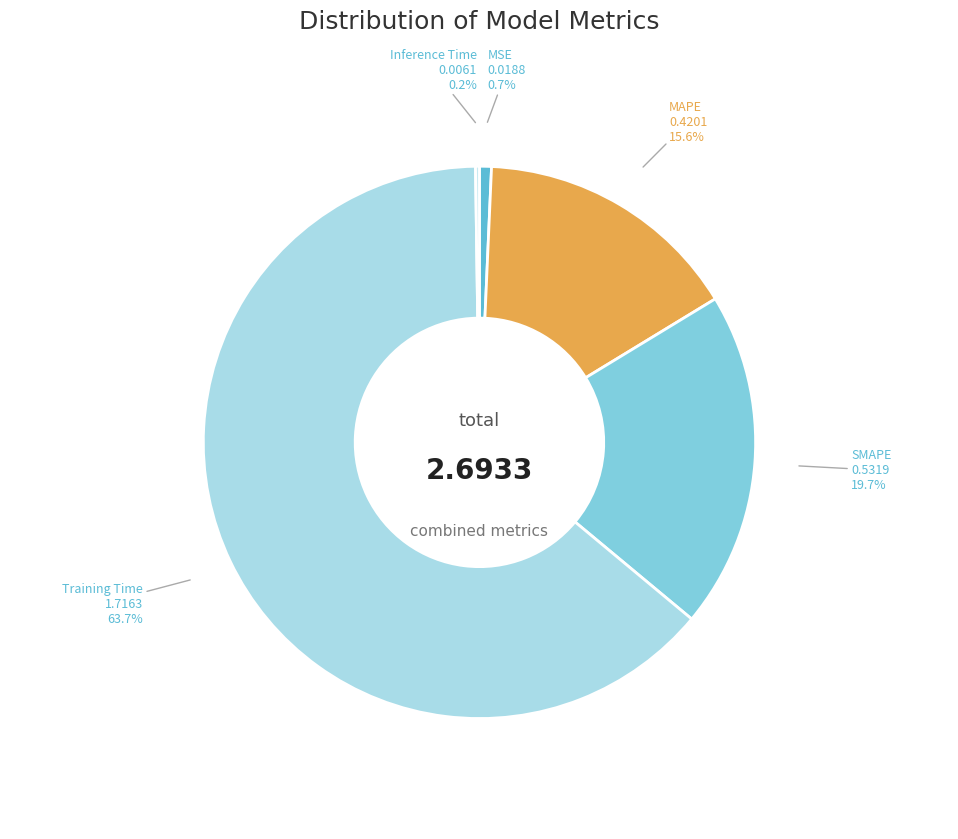

Which category has the biggest portion of the pie?

Training Time